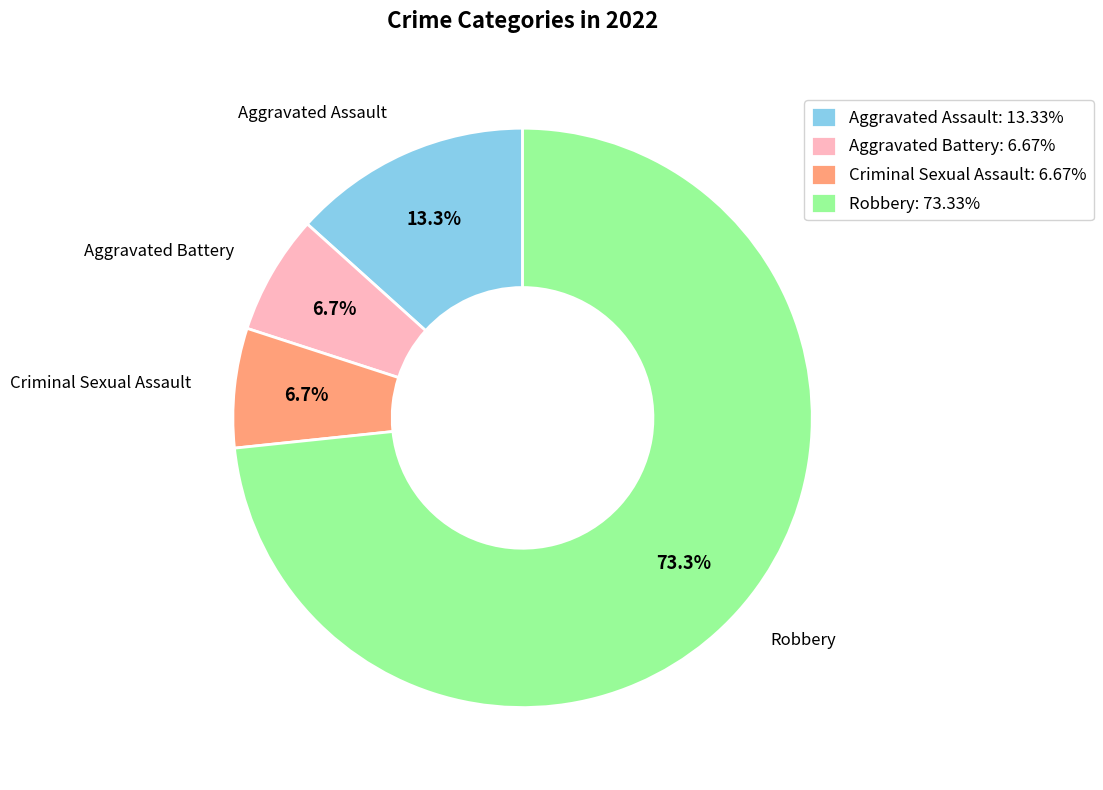

What percentage is NOT represented by Criminal Sexual Assault?

93.3%